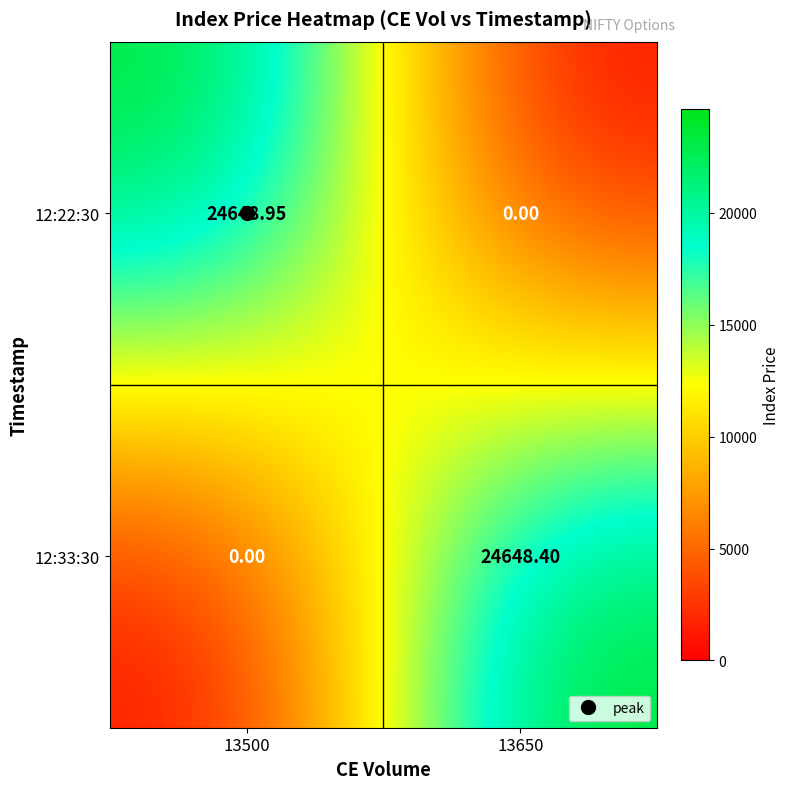

Is the value of 12:33:30 at 13650 greater than the value of 12:22:30 at 13500?

No